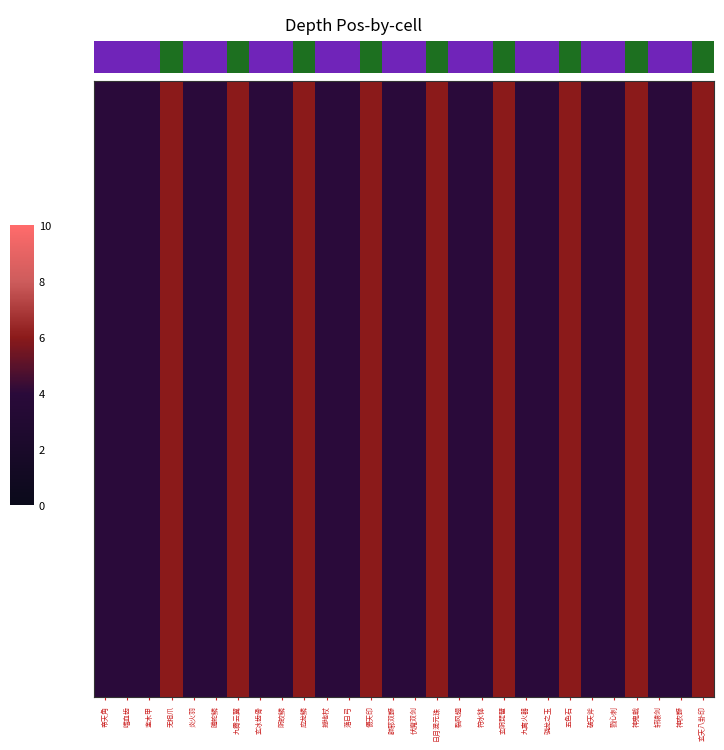

Read the value at 嗜血齿.

4